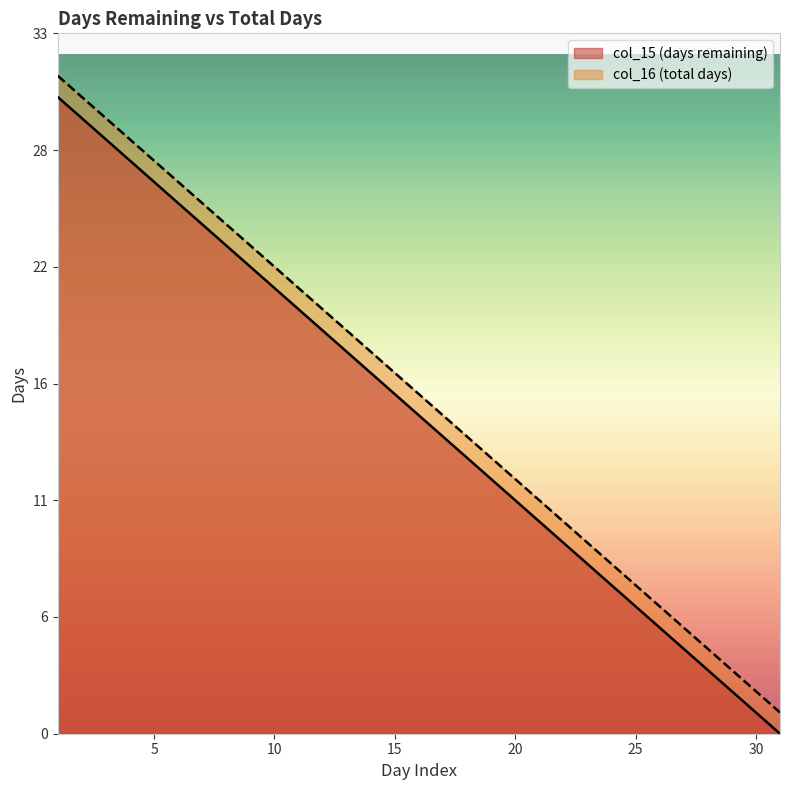

Between 13 and 29, which series saw the biggest shift?

col_15